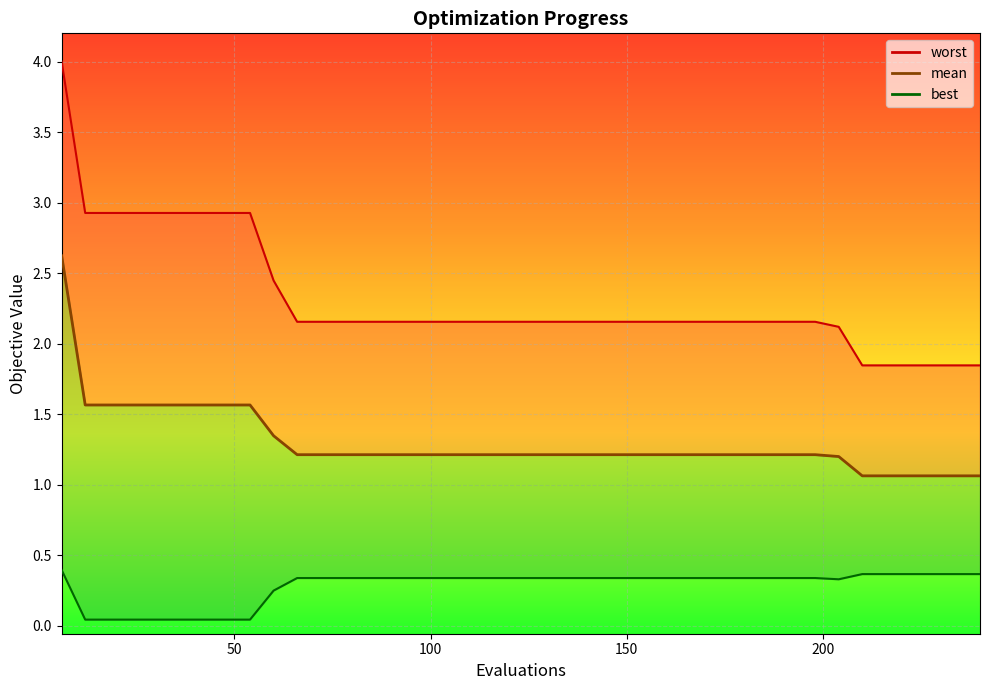

Rank the series by their average value, from lowest to highest.

best, mean, worst